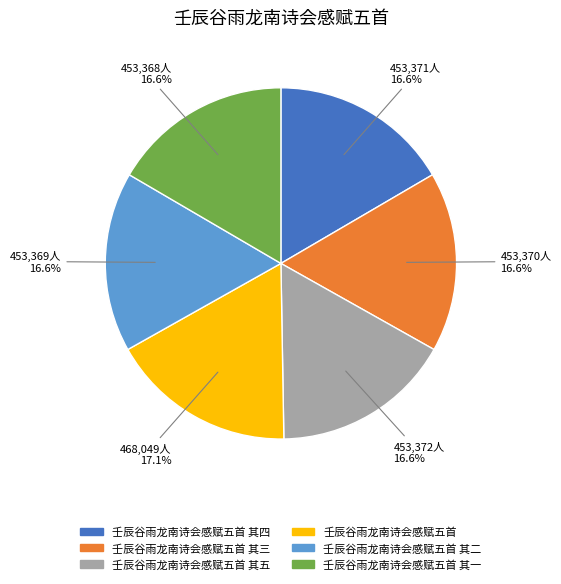

Does any single category account for the majority?

No